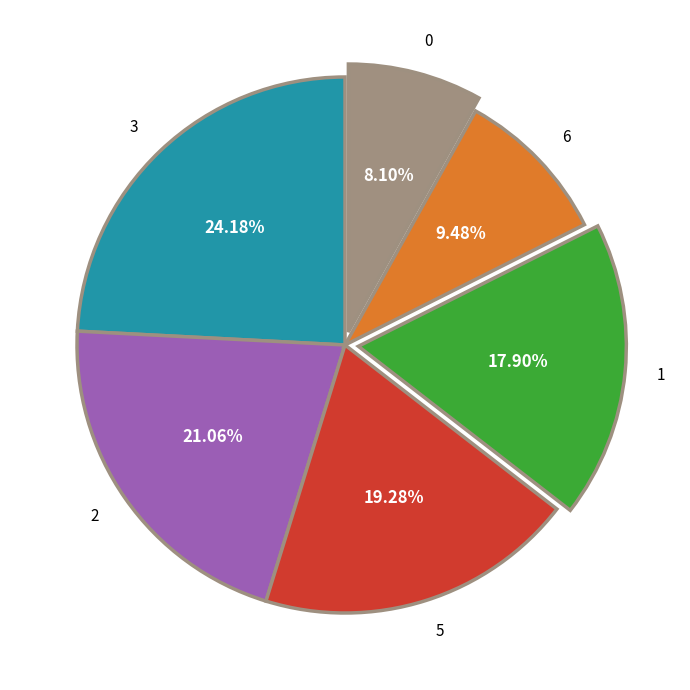

Rank the categories by value from lowest to highest.

0, 6, 1, 5, 2, 3